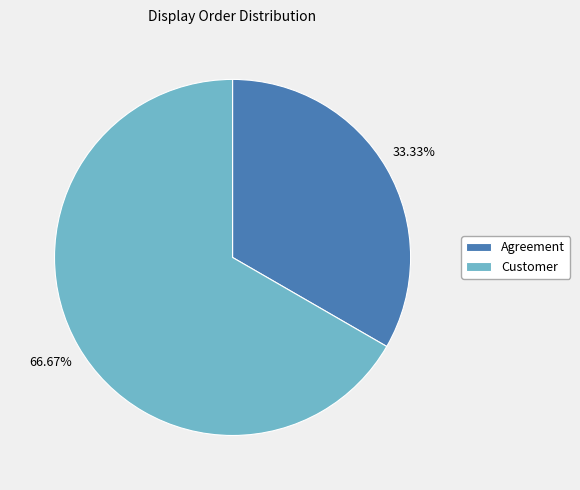

Rank the categories by value from highest to lowest.

Customer, Agreement